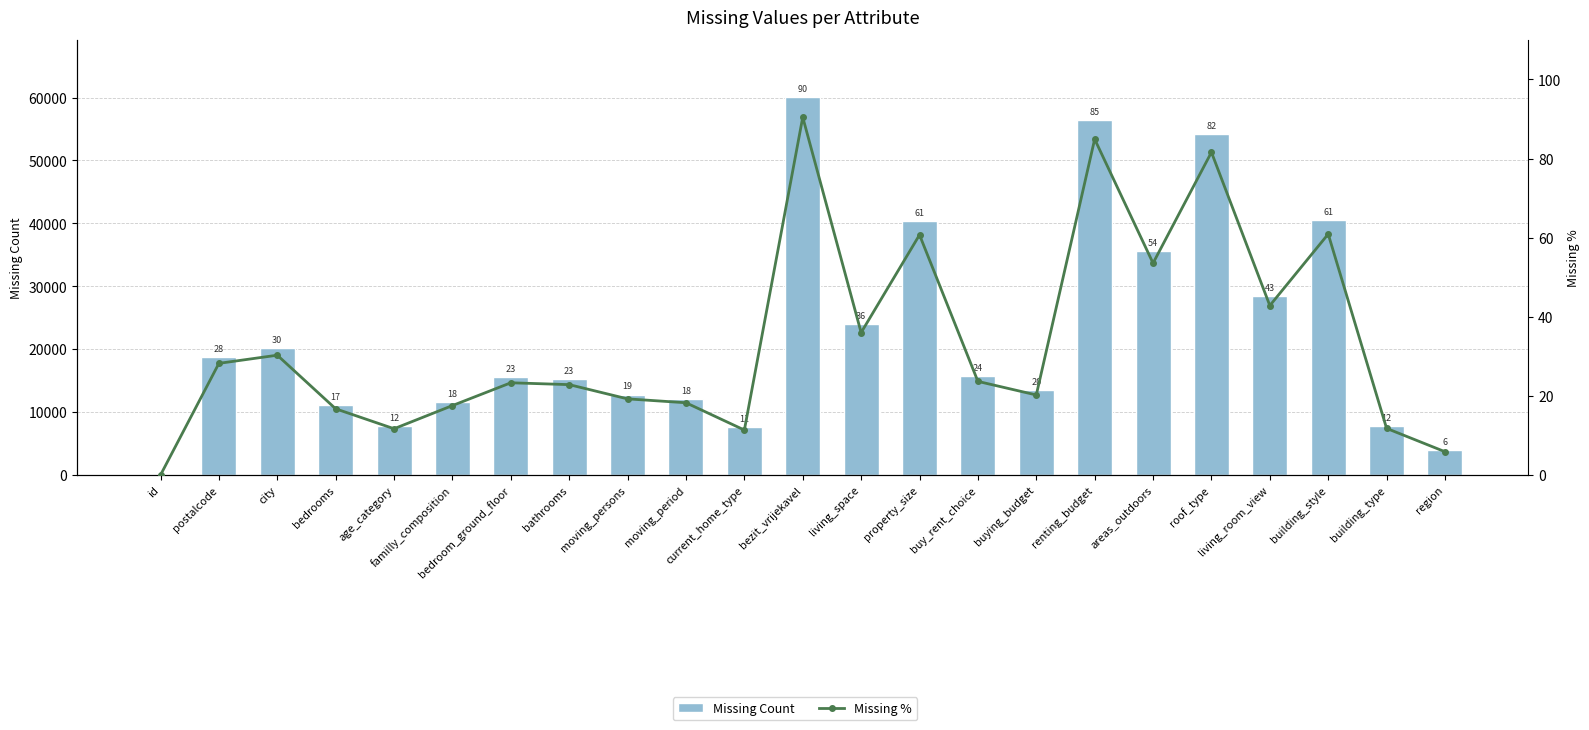

Is the value of Missing Count at moving_period greater than the value of Missing % at bedrooms?

Yes